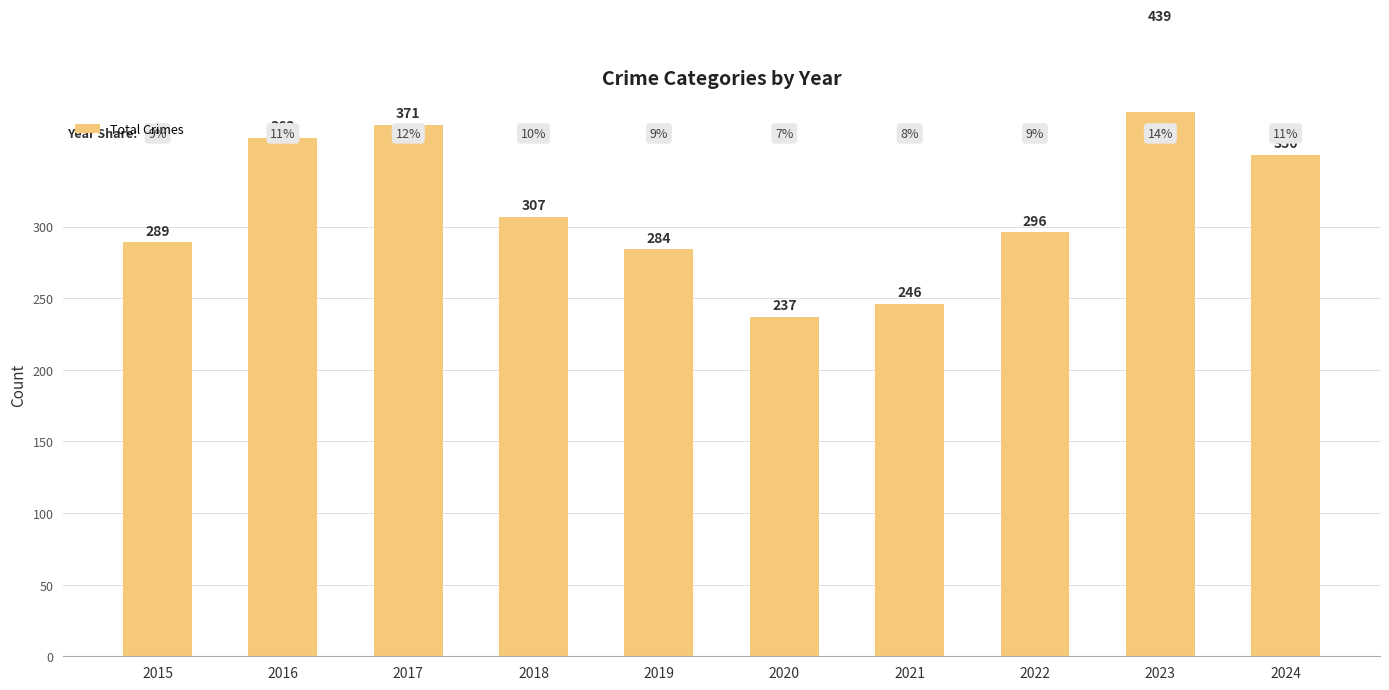

Reading left to right, what are all the values shown in this chart?

289	362	371	307	284	237	246	296	439	350